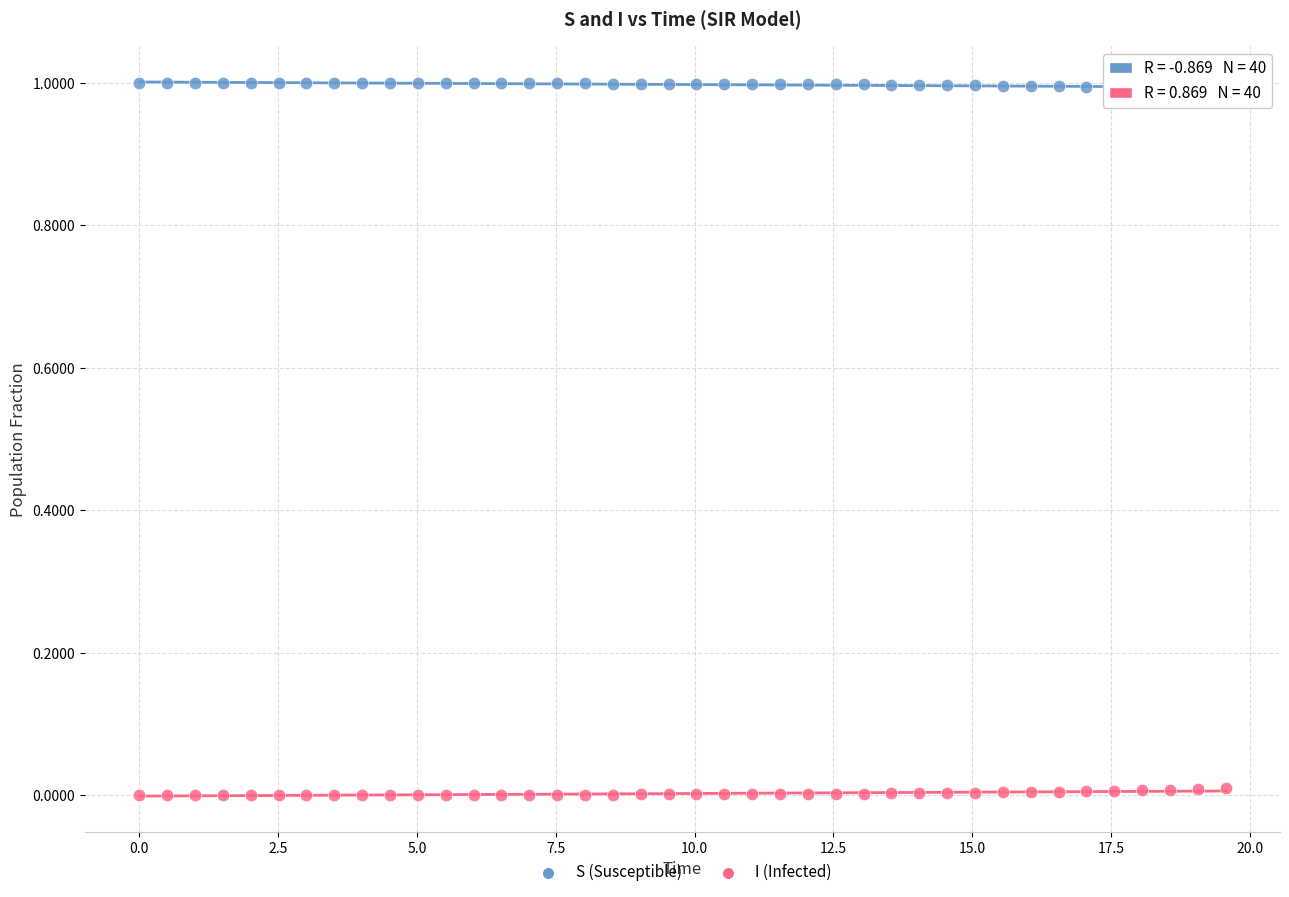

Which series contains the lowest Y value?

I (Infected)